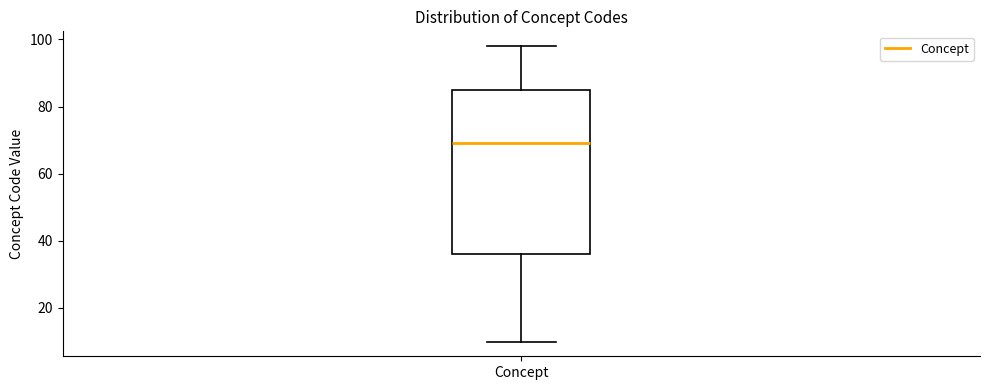

Read this box plot against the y-axis: the position of the median line, the range covered by the box, and the ends of both whiskers. The values are not printed on the chart, so give them approximately, as read against the axis.

median 70, box 36 to 86, whiskers 10 to 98